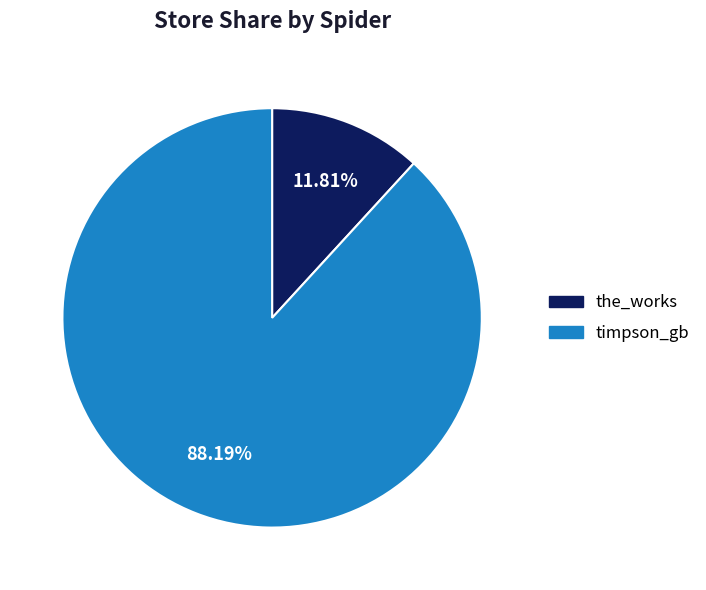

What percentage is the timpson_gb slice, to the nearest percent?

88%